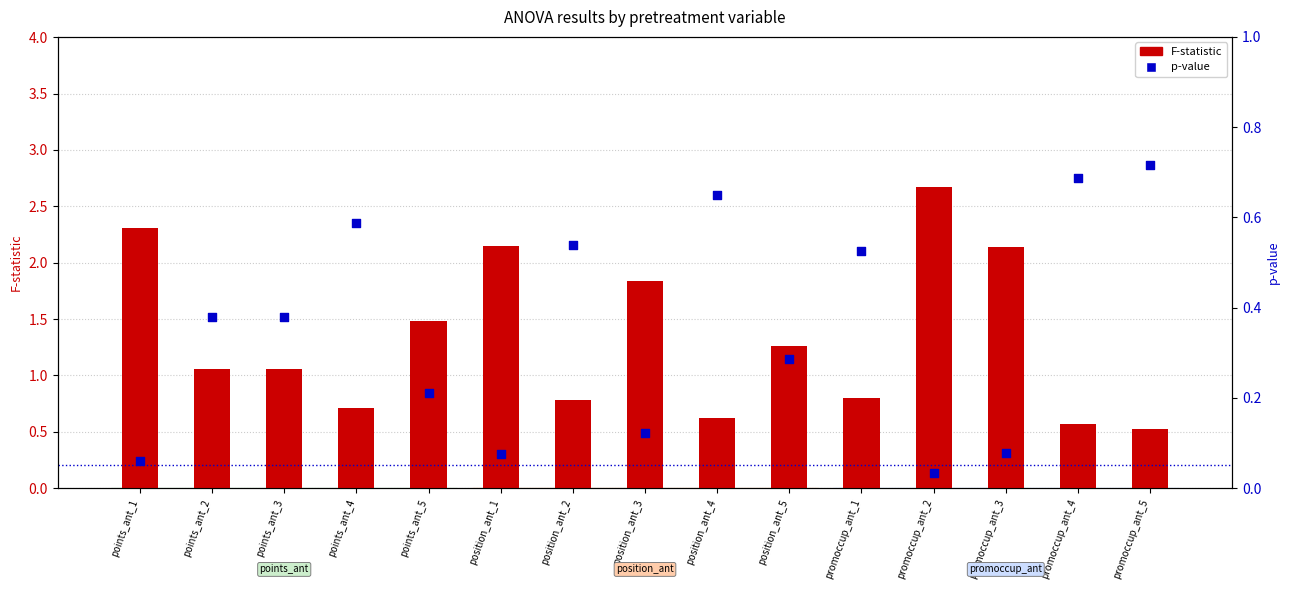

What are all the series names shown in the legend?

F-statistic, p-value